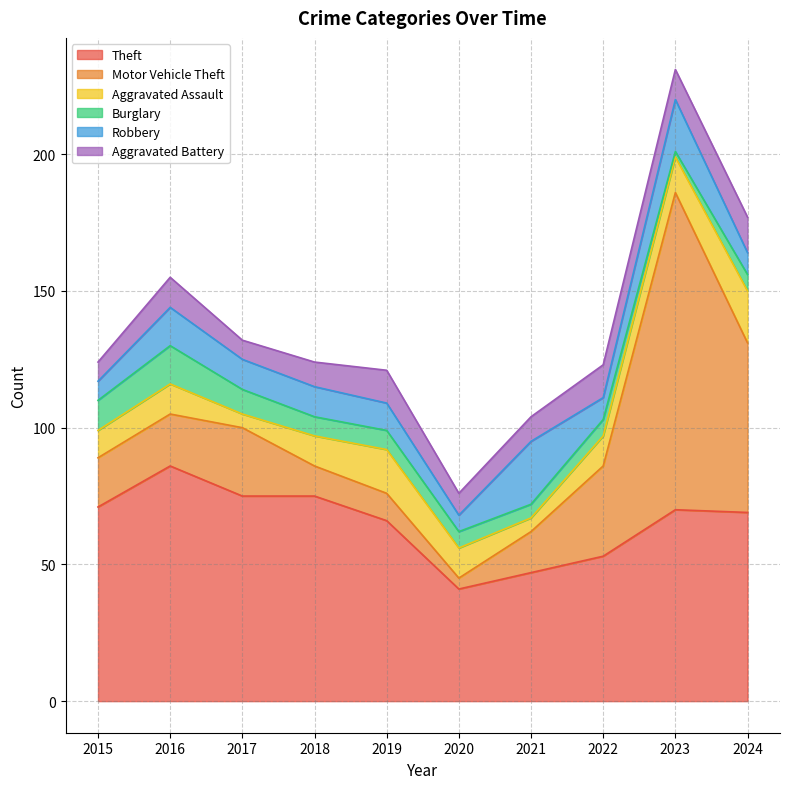

What is the average value of the Burglary series?

7